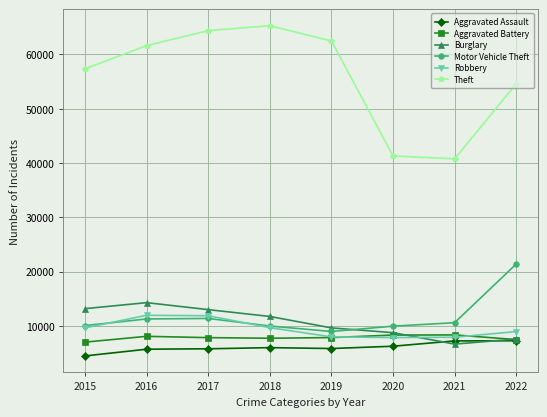

Which series ends up on top after the final intersection of Motor Vehicle Theft and Burglary?

Motor Vehicle Theft